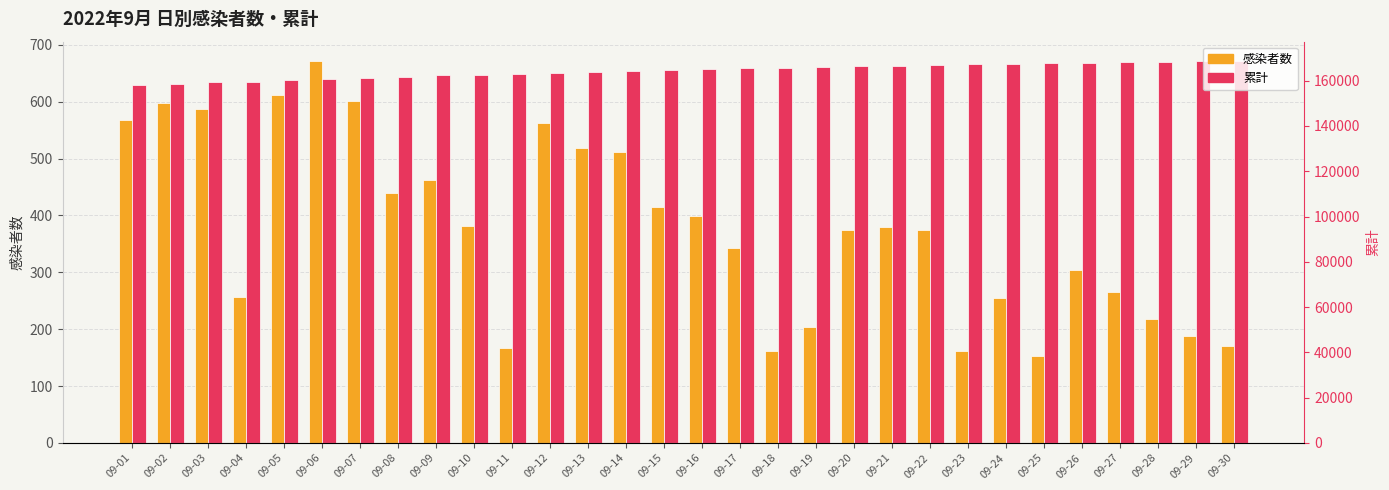

List the series in order of their peak value, lowest first.

感染者数, 累計 (スケール調整)